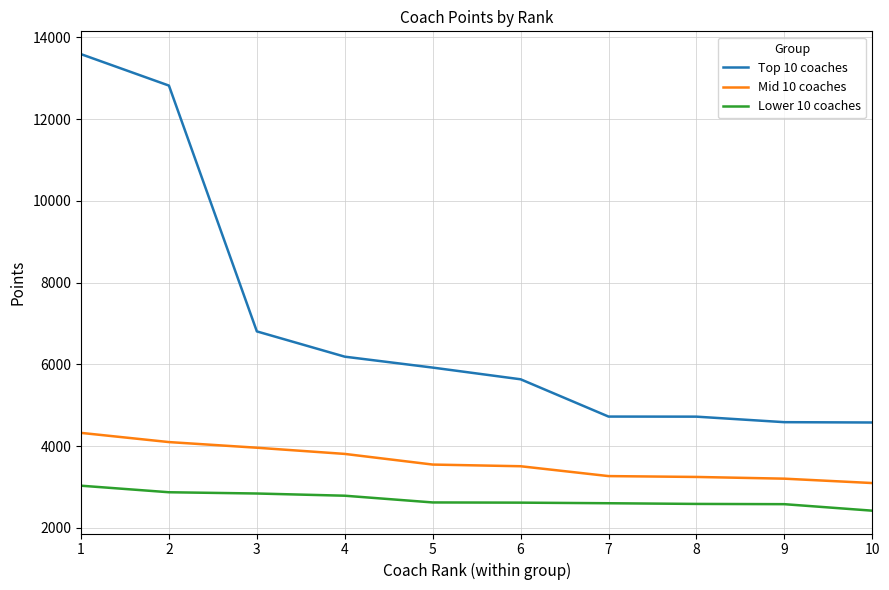

Where does the Mid 10 coaches series first go above 3551?

1